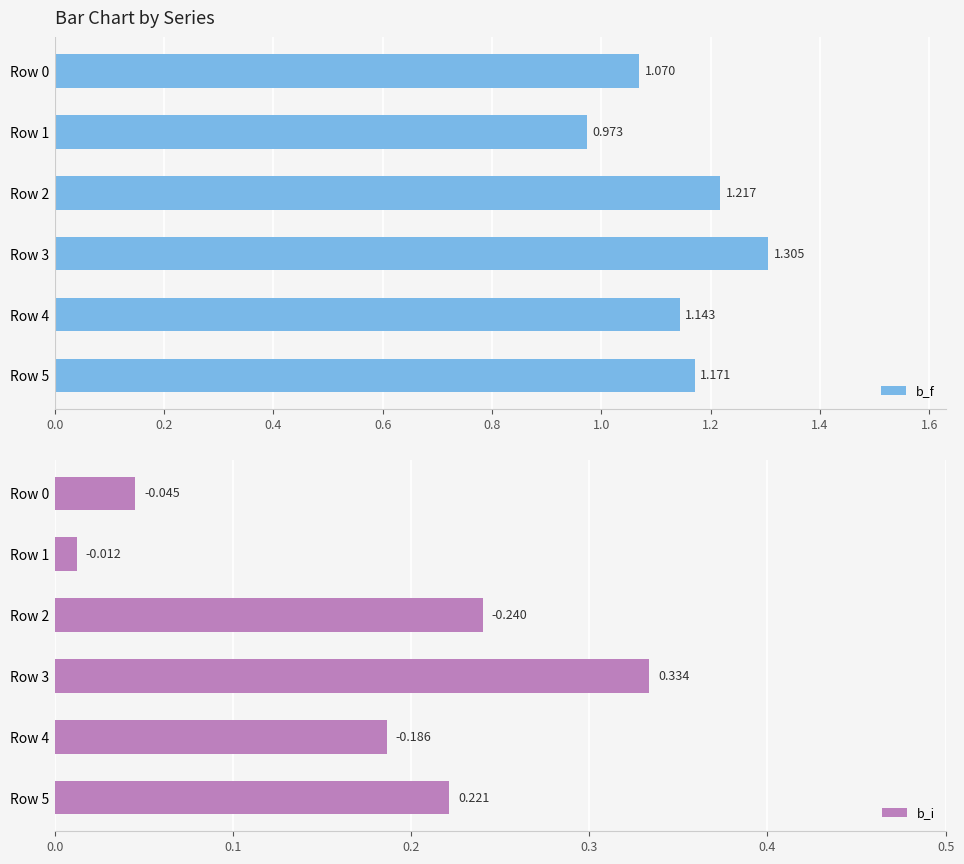

How many groups of bars are there?

6